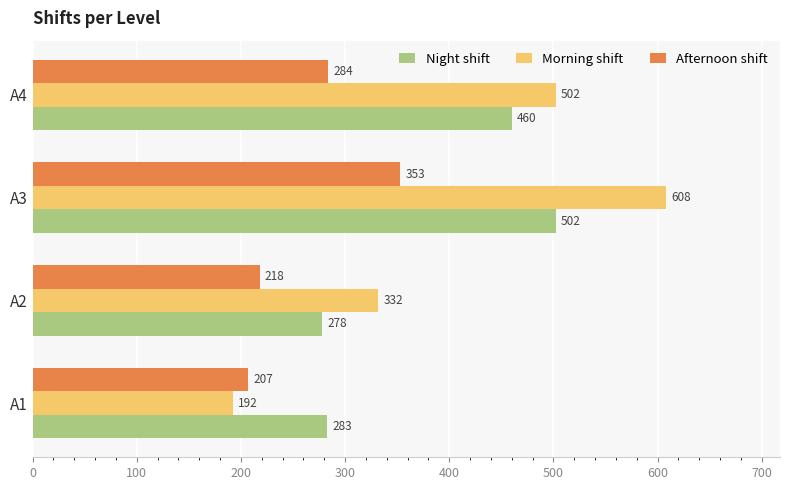

What are all the series names shown in the legend?

Night shift, Morning shift, Afternoon shift